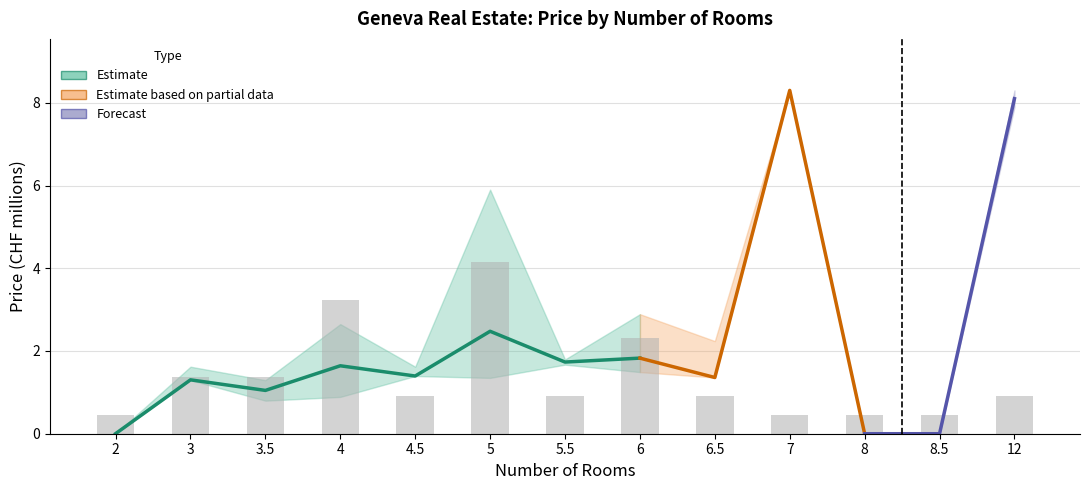

How many values in the Mean Price (M CHF) series exceed 1?

10